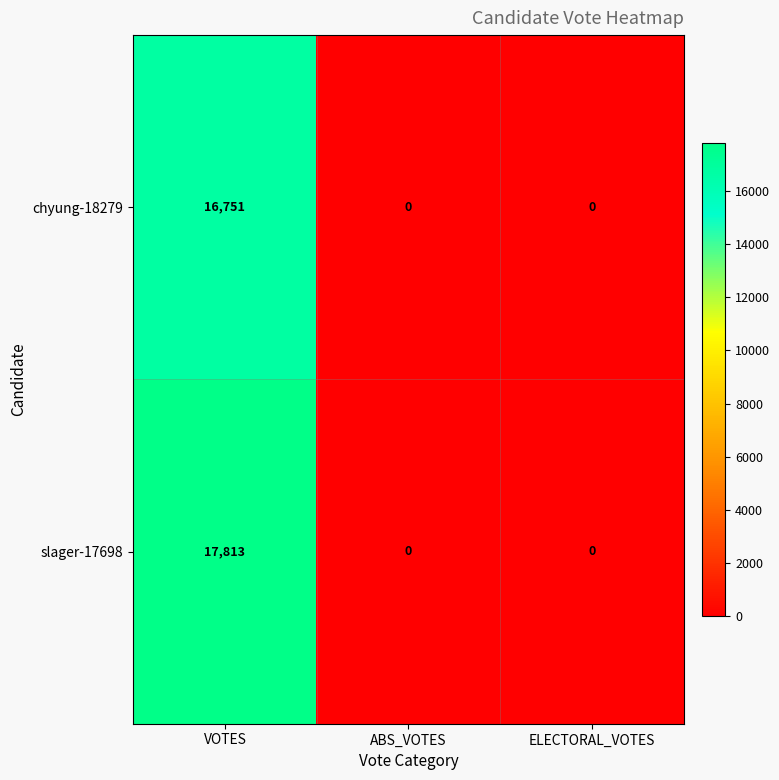

Count the number of categories in the chart.

3